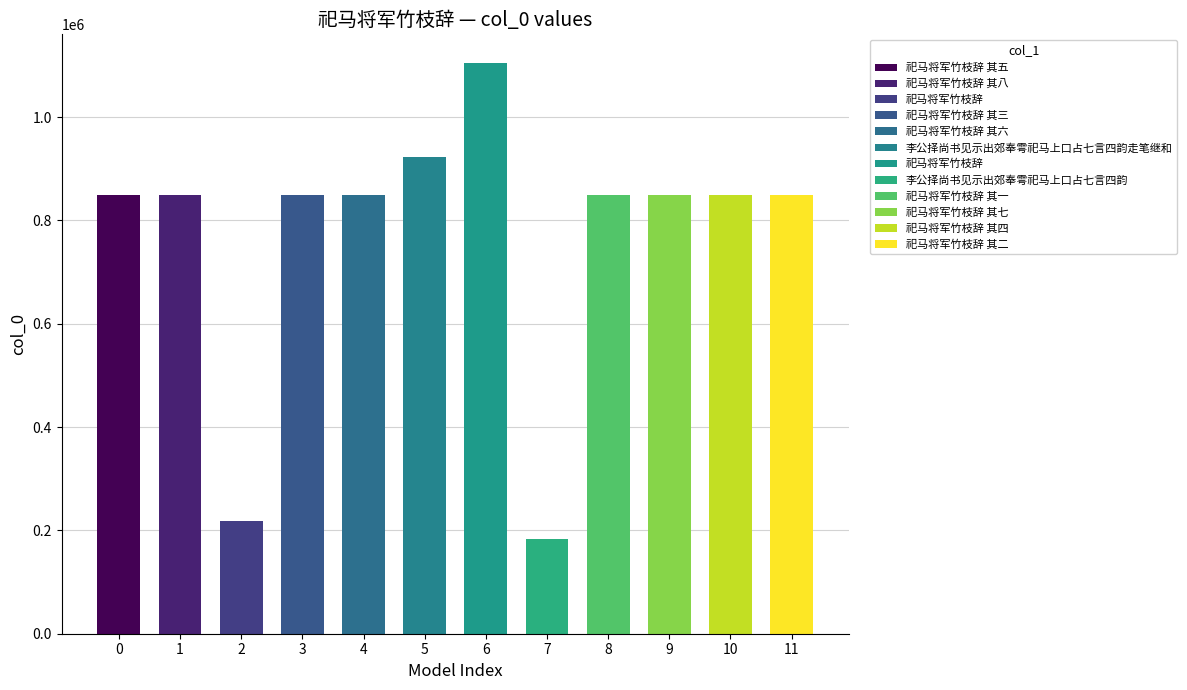

What is the difference between the values at 祀马将军竹枝辞 其四 and 祀马将军竹枝辞 其一?

1